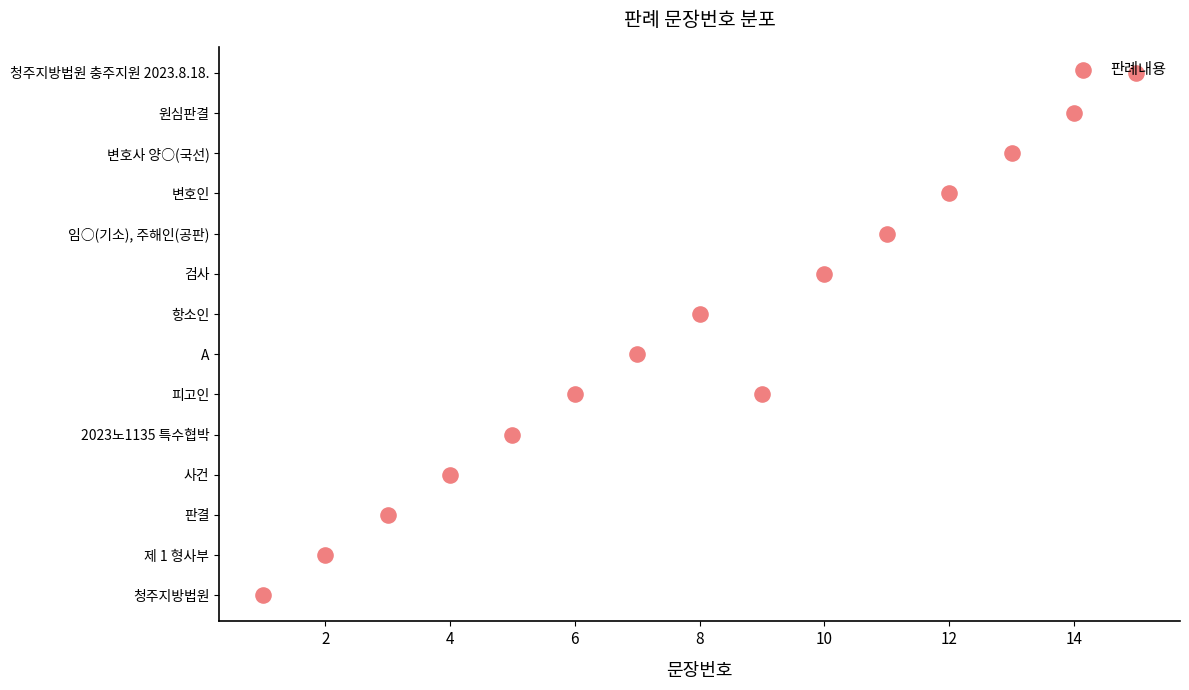

What is the change in value from 10 to 14?

+4